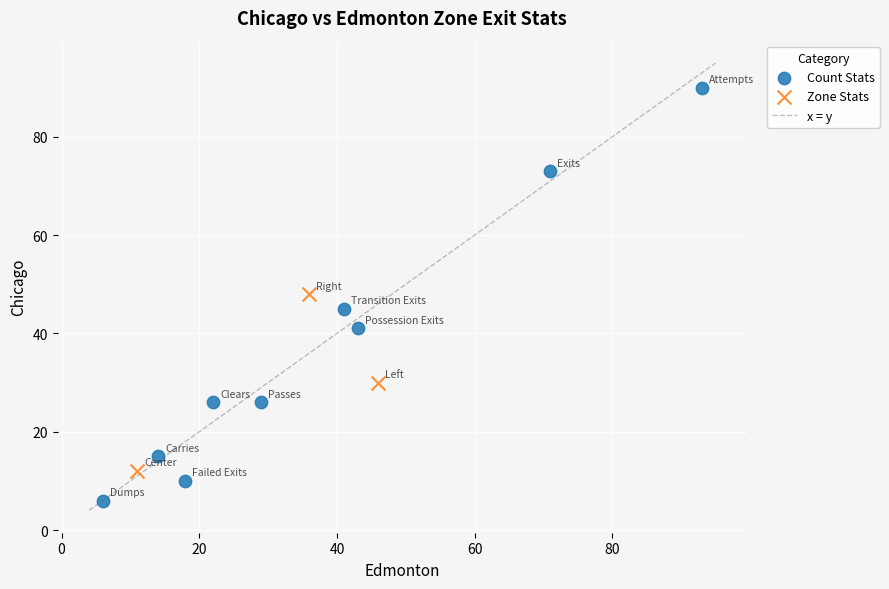

Which series reaches the minimum Y coordinate?

Count Stats